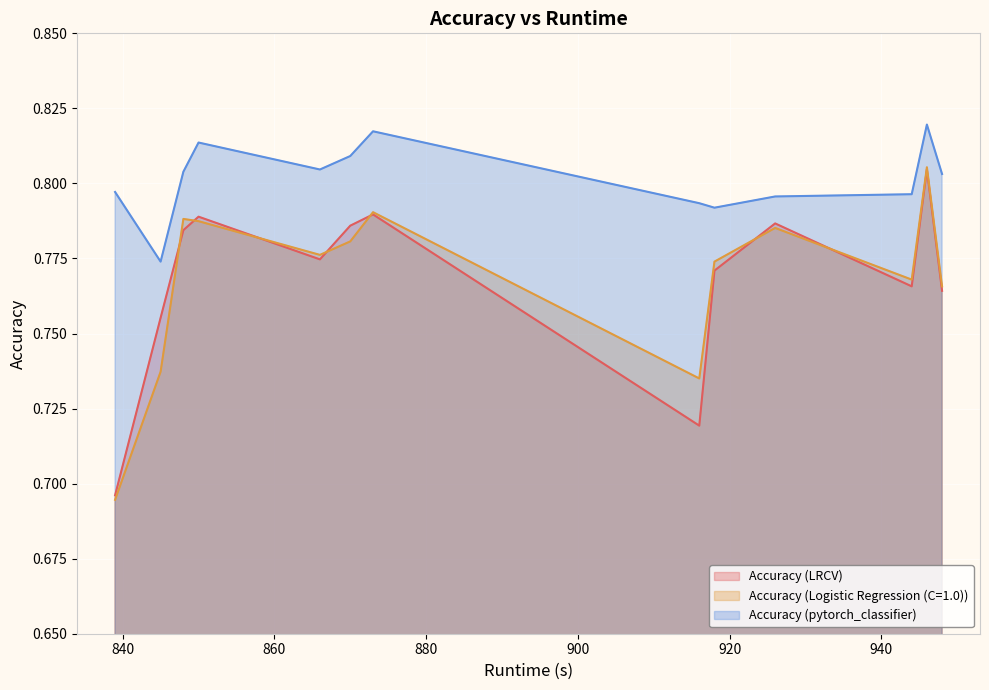

At which label is Accuracy (Logistic Regression (C=1.0)) closest to 0?

839